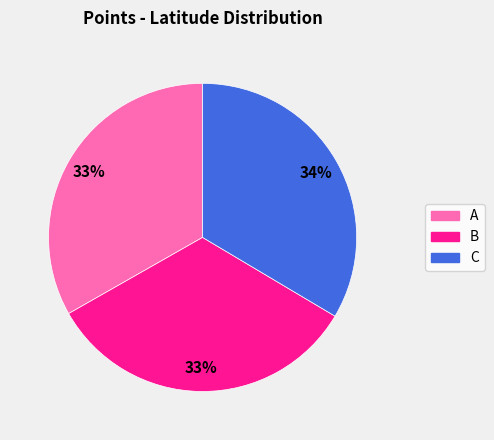

To the nearest percent, what is the combined percentage of B and A?

66%